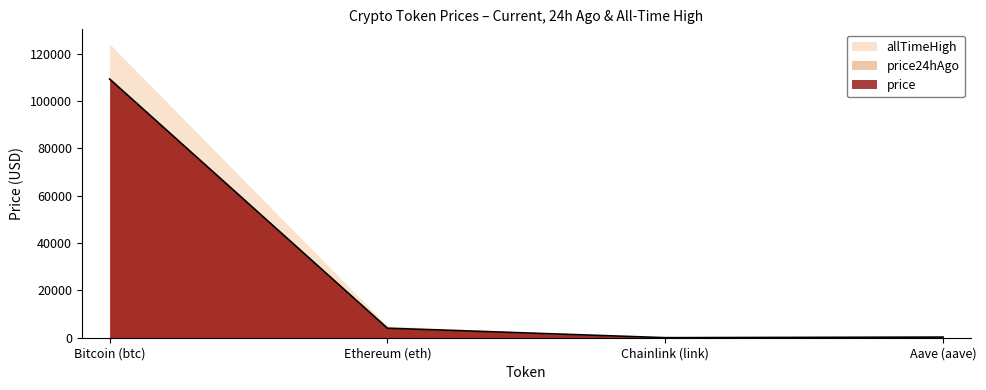

How many values in the price series are below 4018?

2